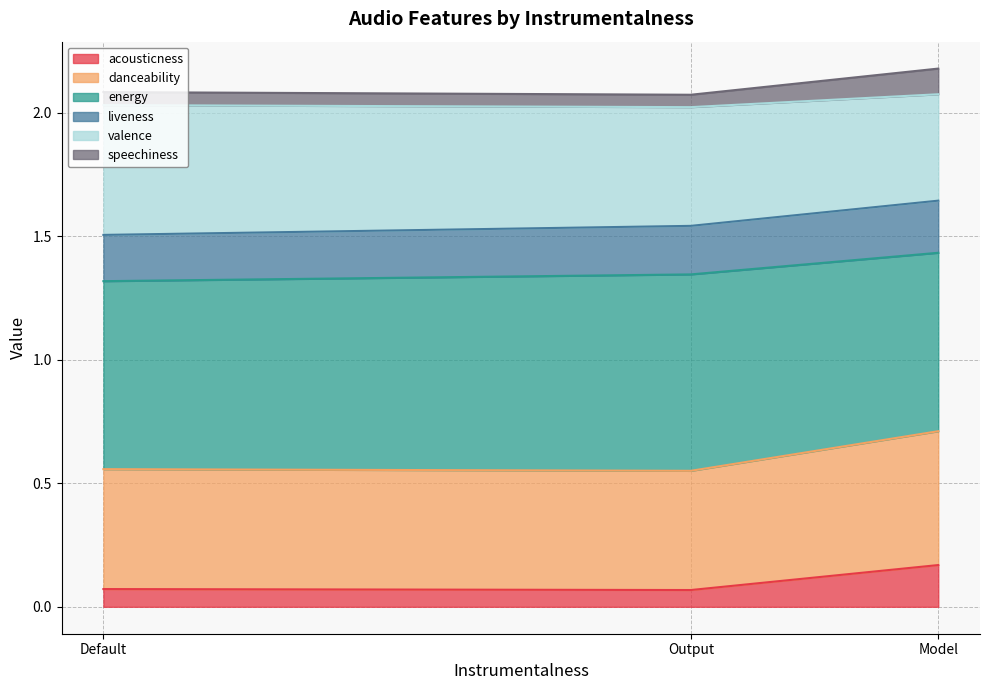

What is the total value across all series at Default?

2.1